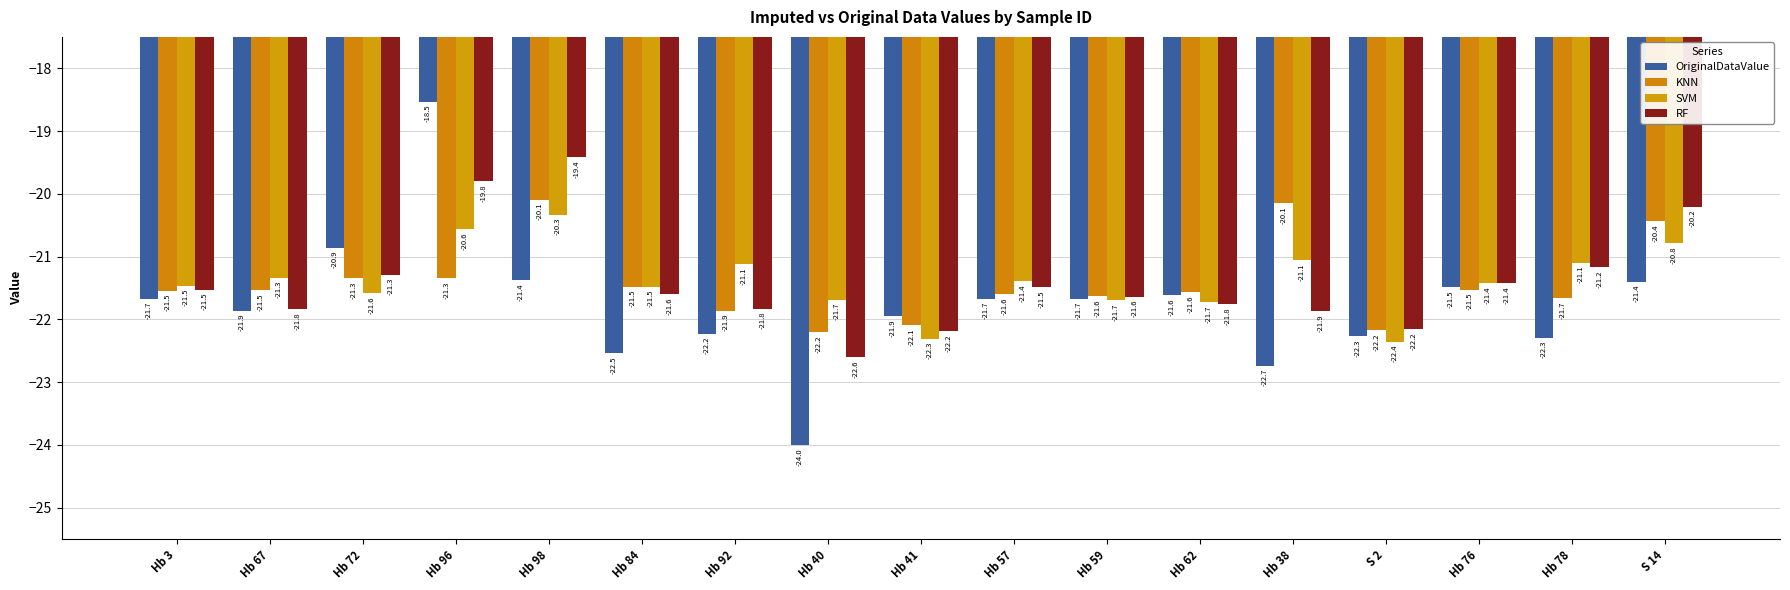

How many groups of bars are there?

17